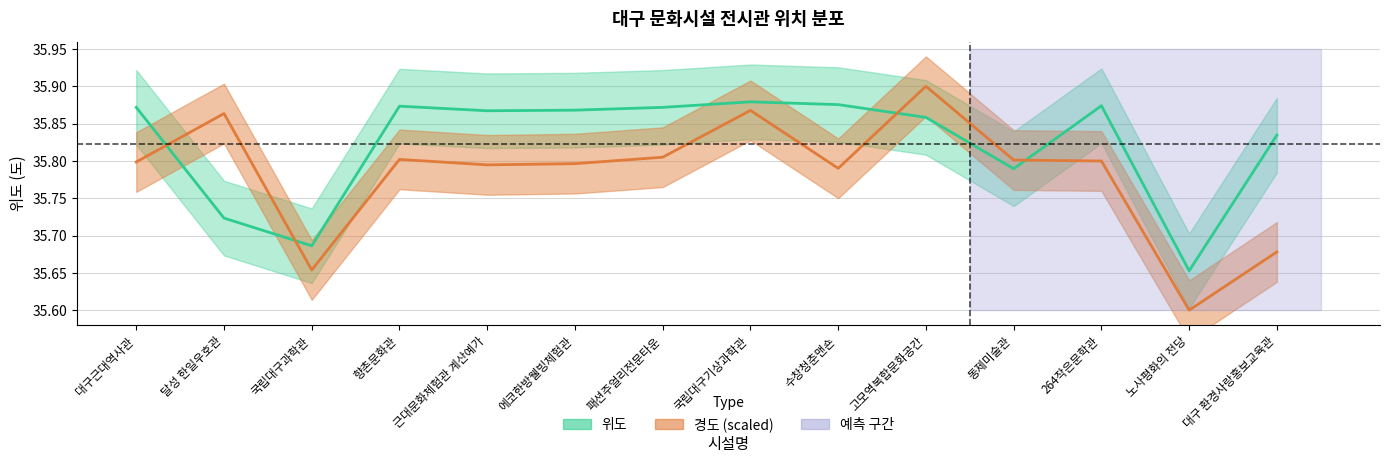

What position from the right is 수창청춘맨숀?

6